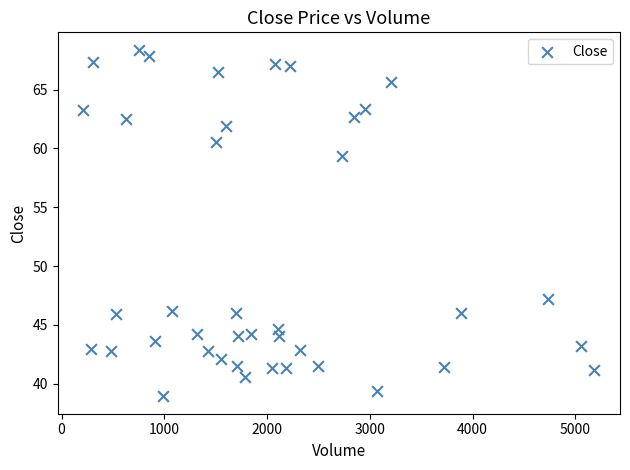

What Y value in the scatter plot is closest to 53?

47.2